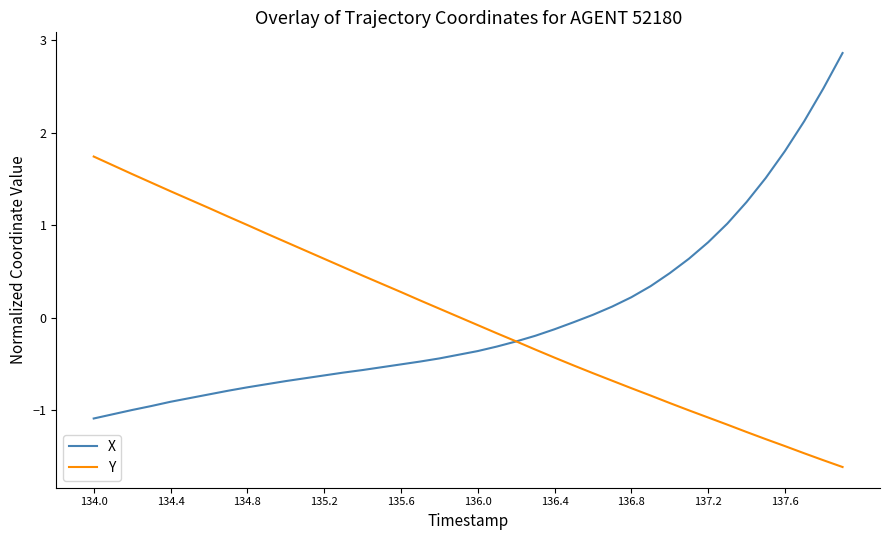

Does the chart have visible grid lines?

No